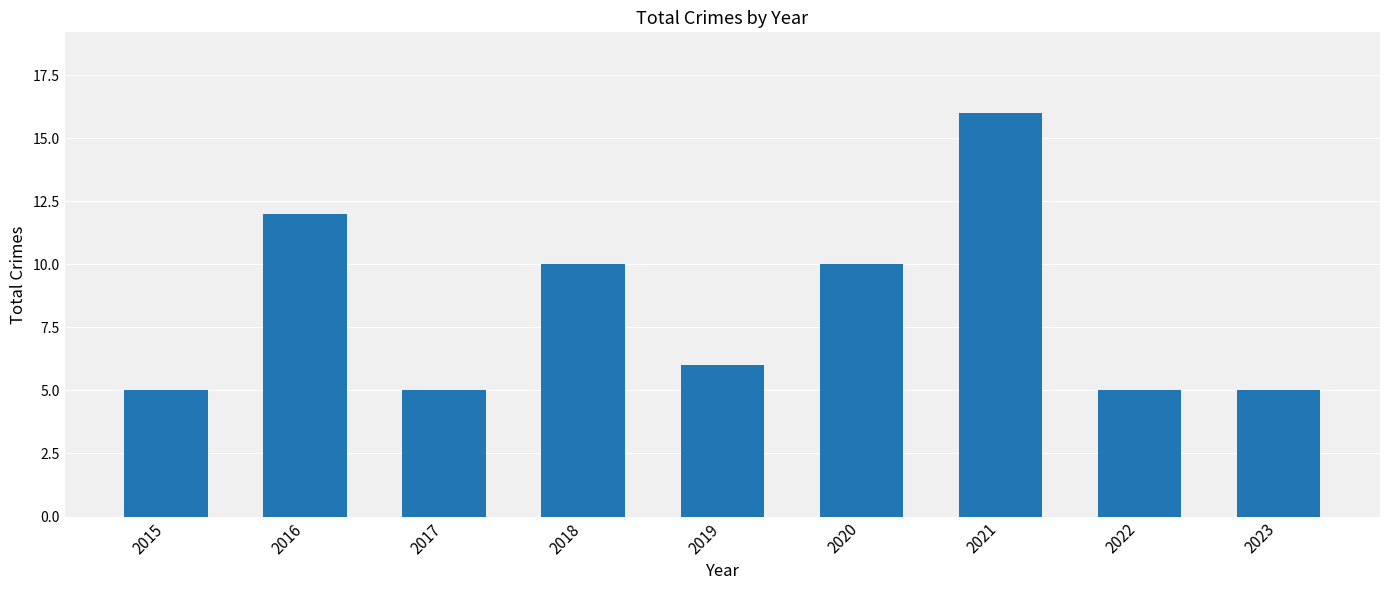

Reading left to right, what are all the values shown in this chart?

5	12	5	10	6	10	16	5	5